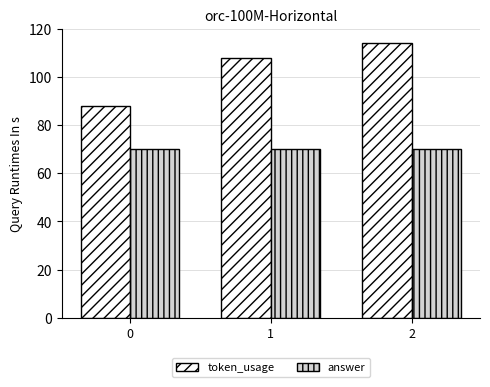

Which series has the largest range (max minus min)?

token_usage